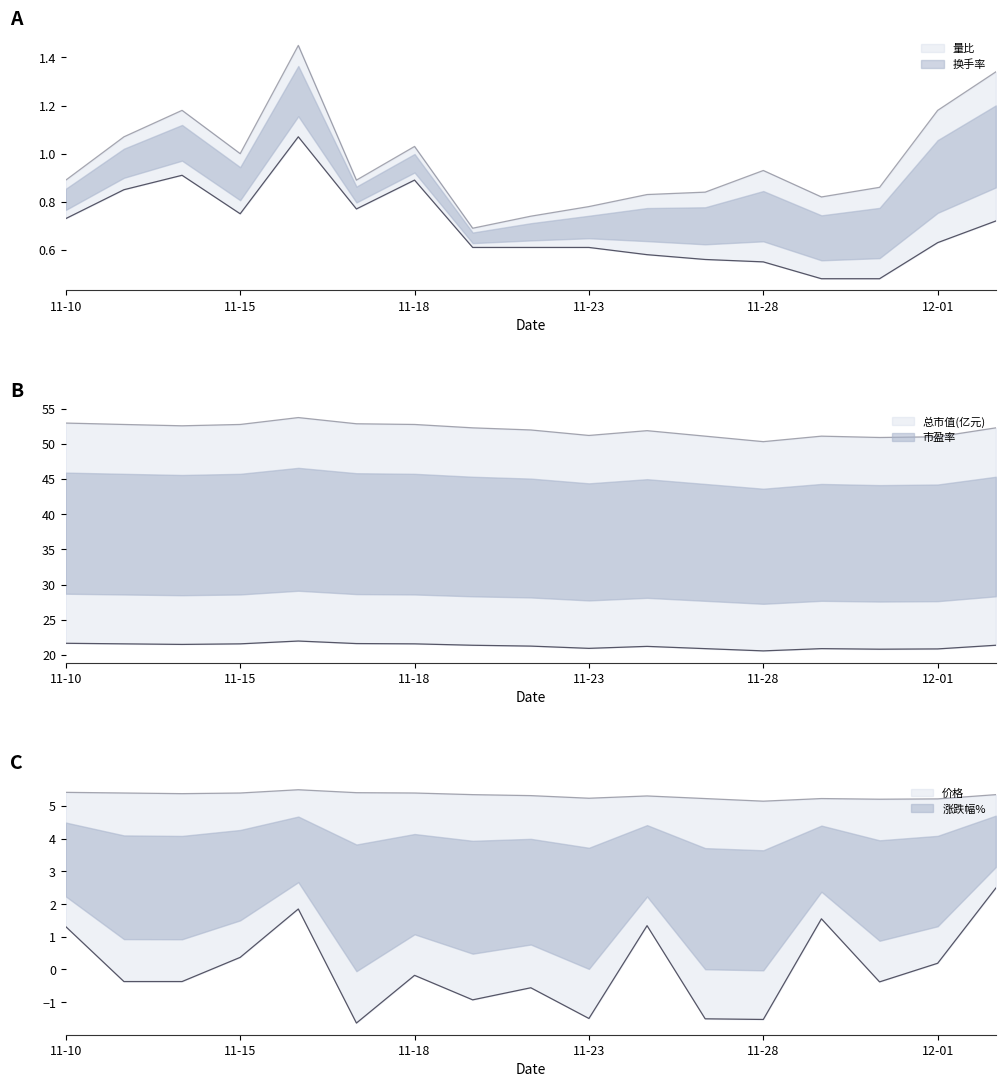

What are all the series names shown in the legend?

换手率, 量比, 涨跌幅%, 价格, 总市值(亿元), 市盈率